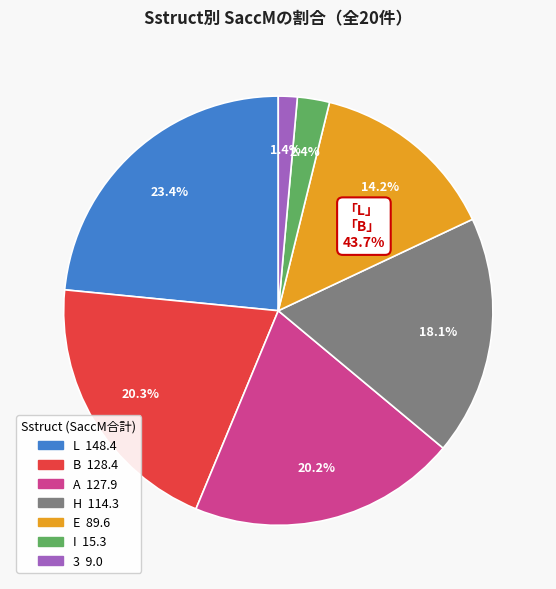

Is there any slice that represents more than half of the pie?

No